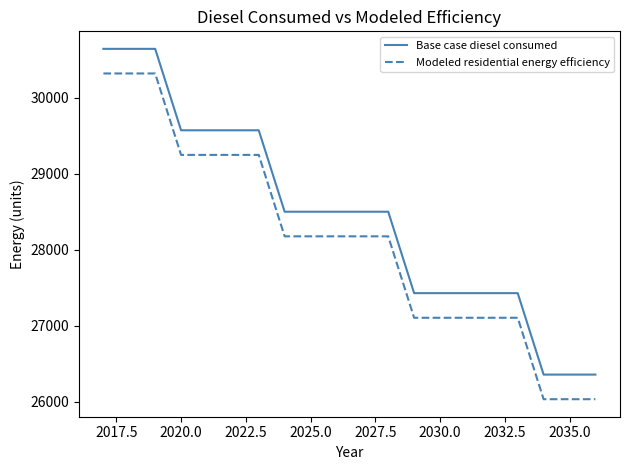

Rank the series by their maximum value, from highest to lowest.

Base case diesel consumed, Modeled residential energy efficiency